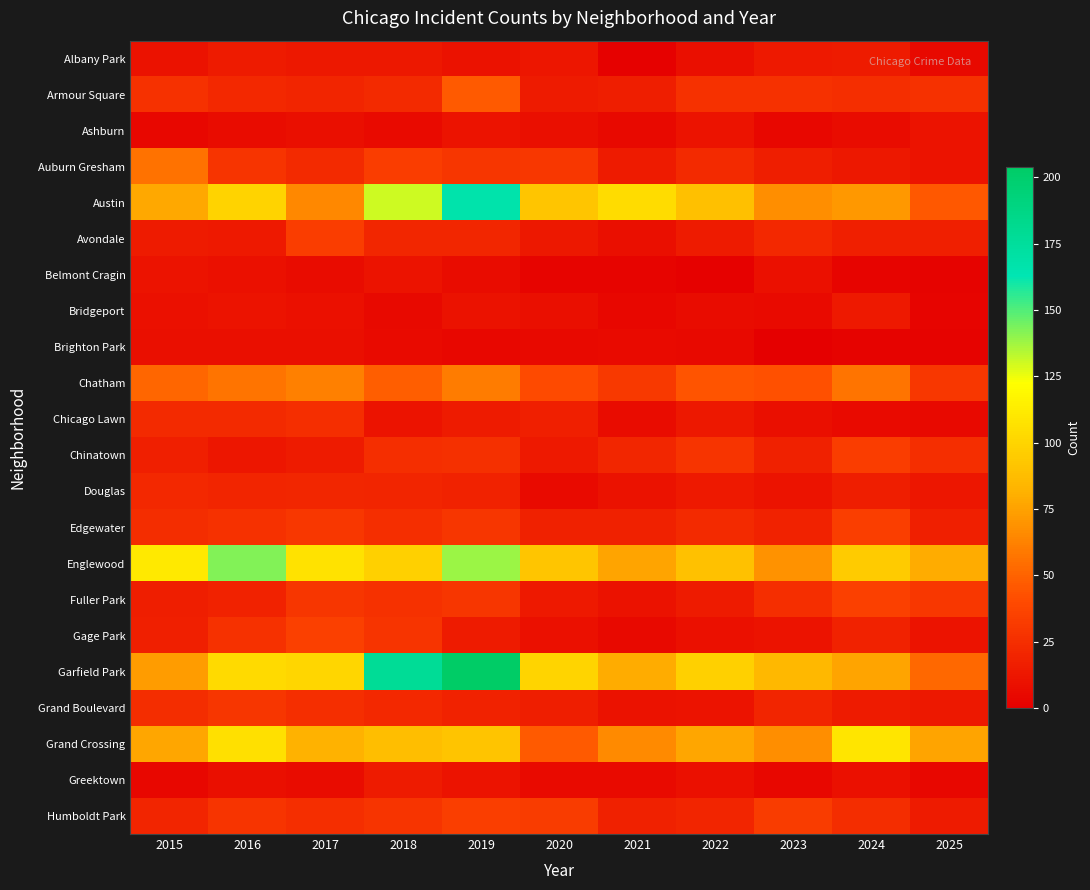

Which label corresponds to the smallest value in the chart?

2023